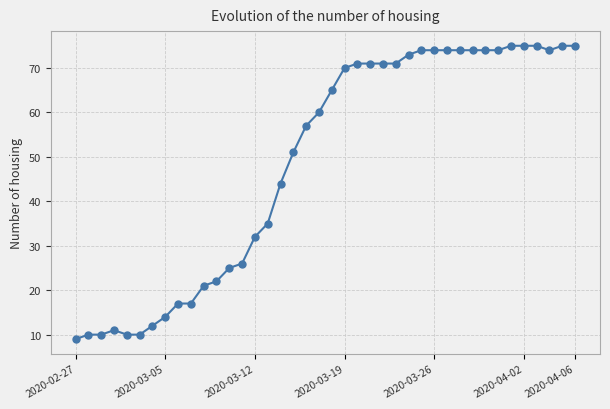

What is the difference between the second highest and second lowest values?

65